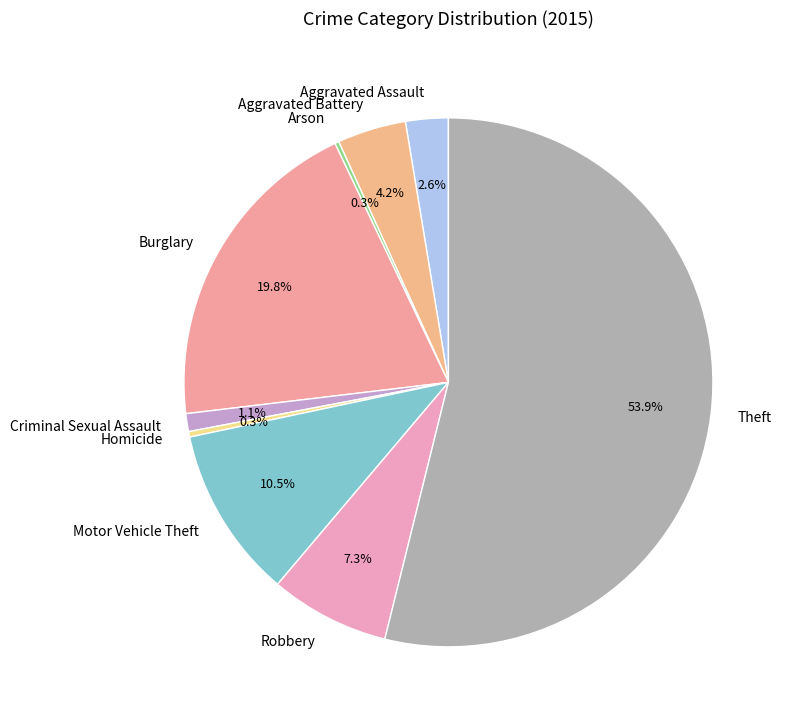

Is there a majority slice in this chart?

Yes